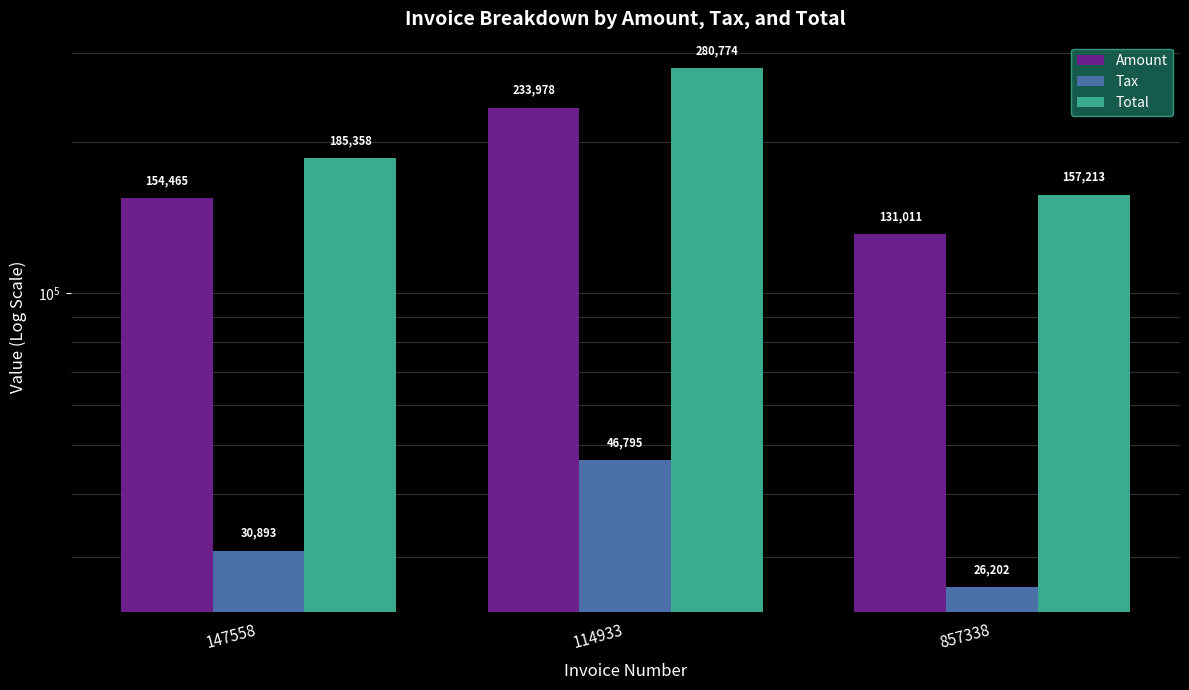

What is the smallest value displayed?

26202.2